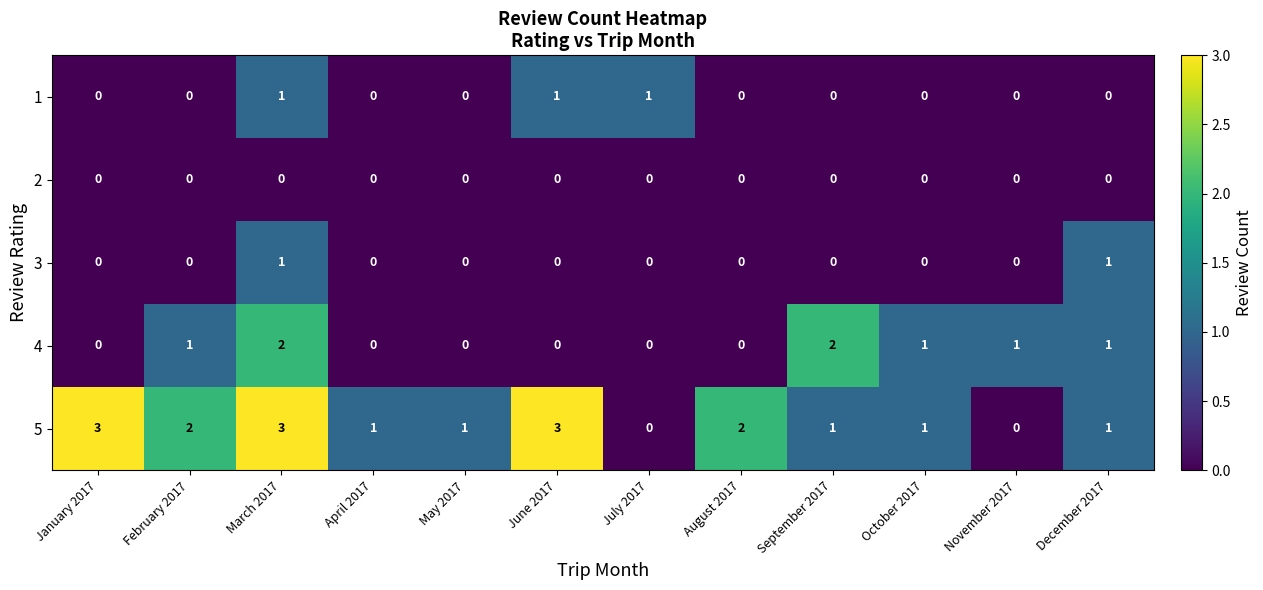

Which series has the largest total across all categories?

5